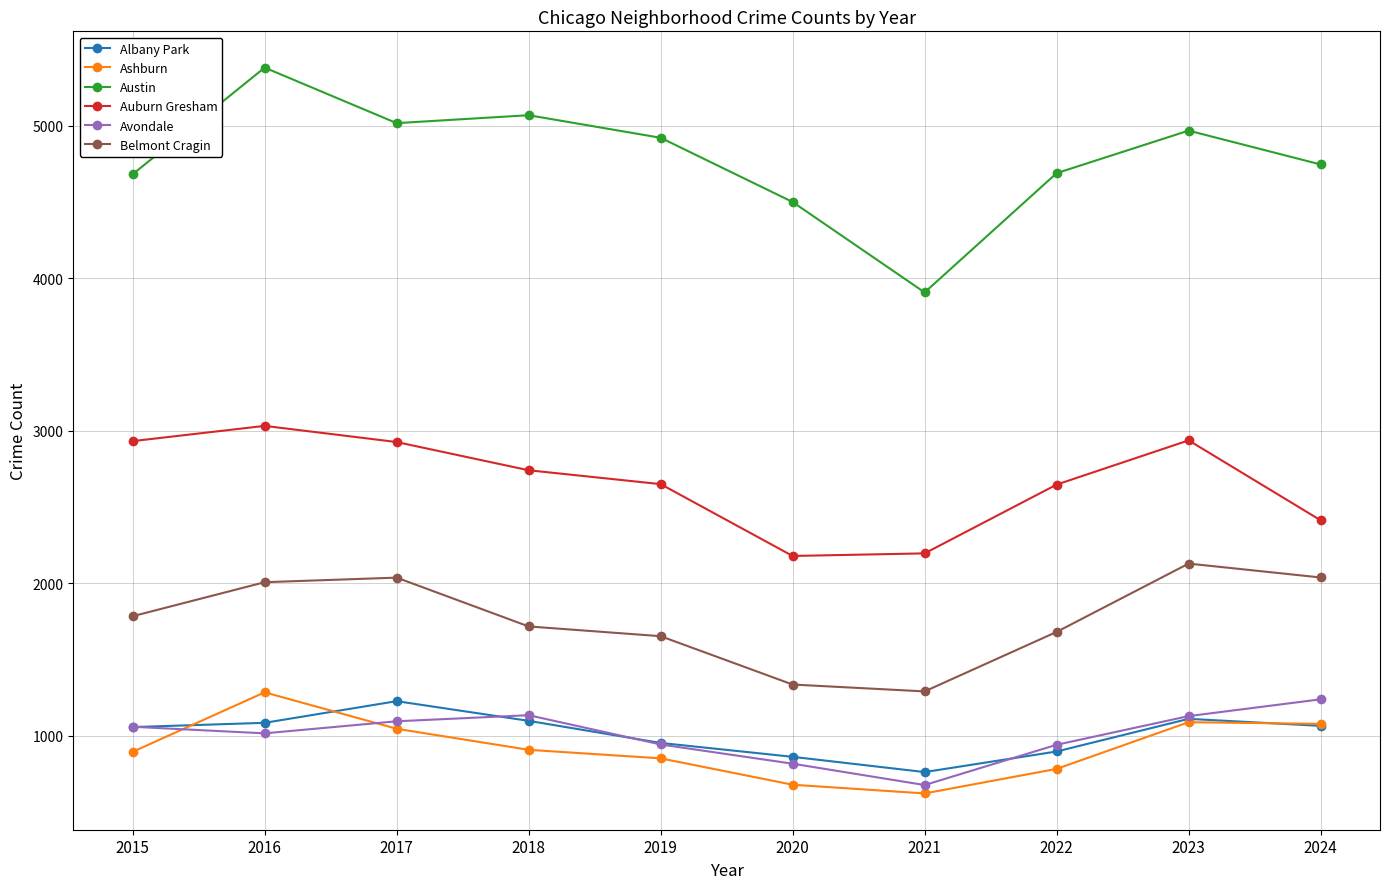

Which series changed the most between 2020 and 2022?

Auburn Gresham